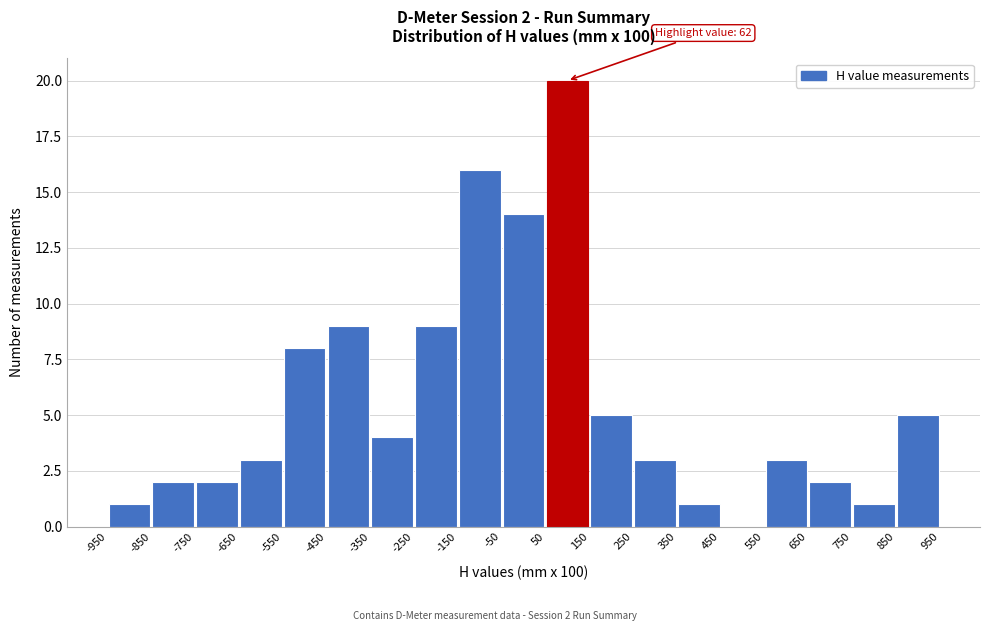

Over which range of the x-axis is the bar tallest?

50 to 150